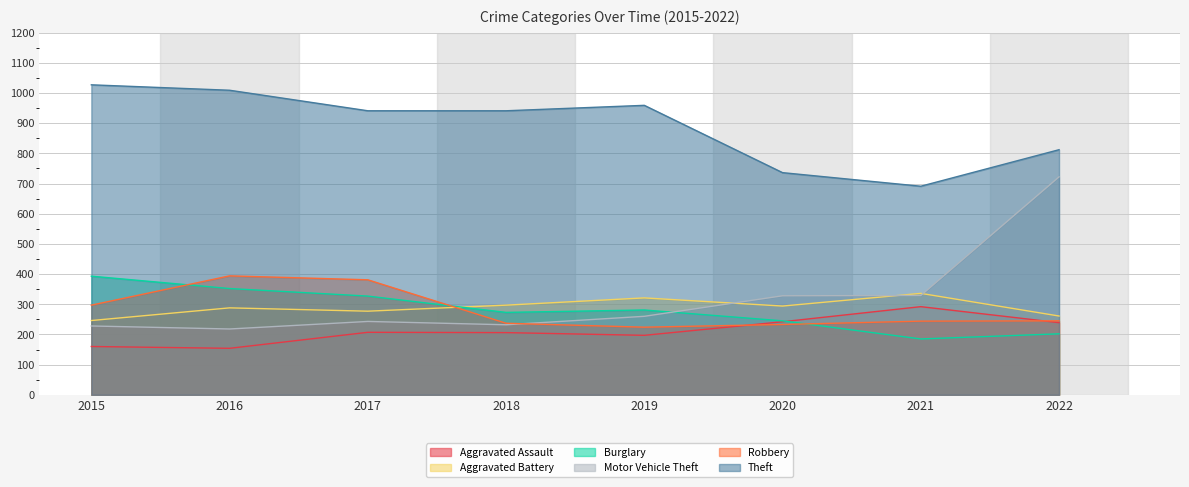

Which series has the largest total across all categories?

Theft